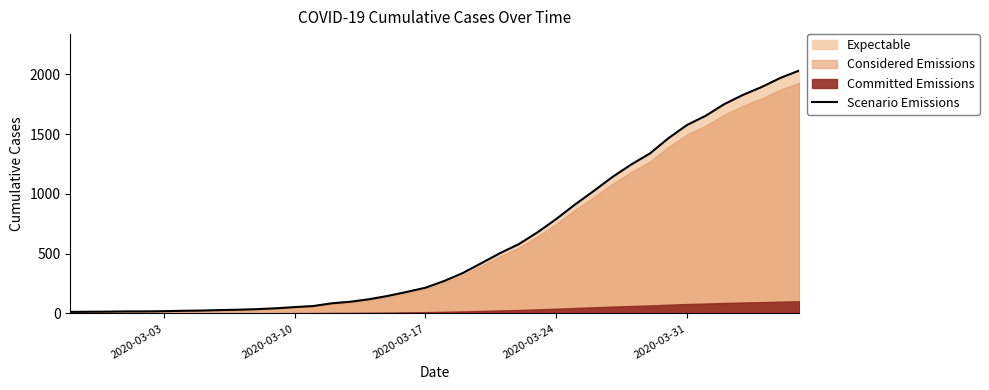

How many data points are above 271?

19